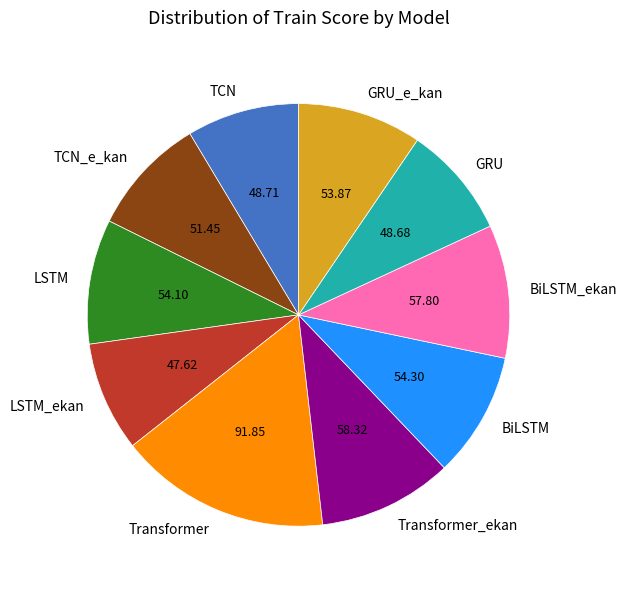

Does BiLSTM_ekan account for over 50% of the chart?

No